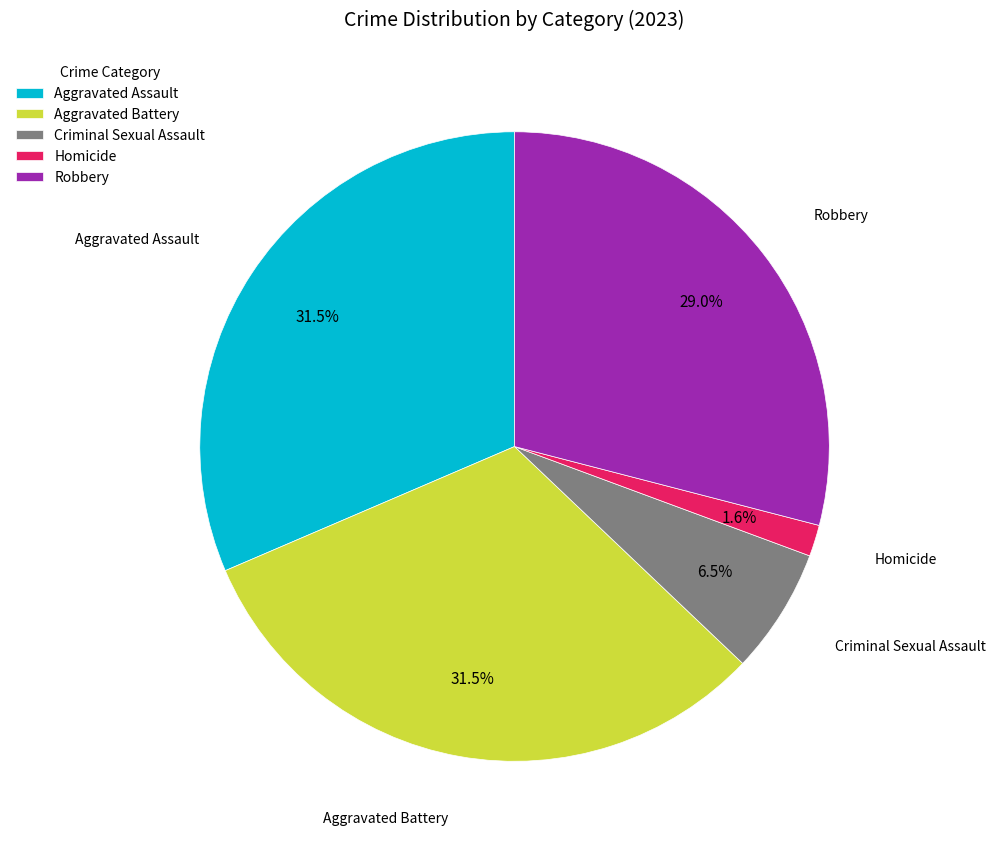

To the nearest percent, what is the average slice percentage?

20%